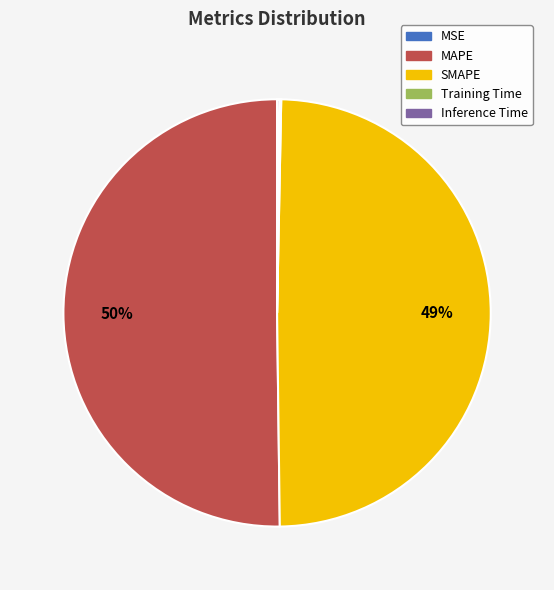

Which slice represents more than half of the pie?

MAPE